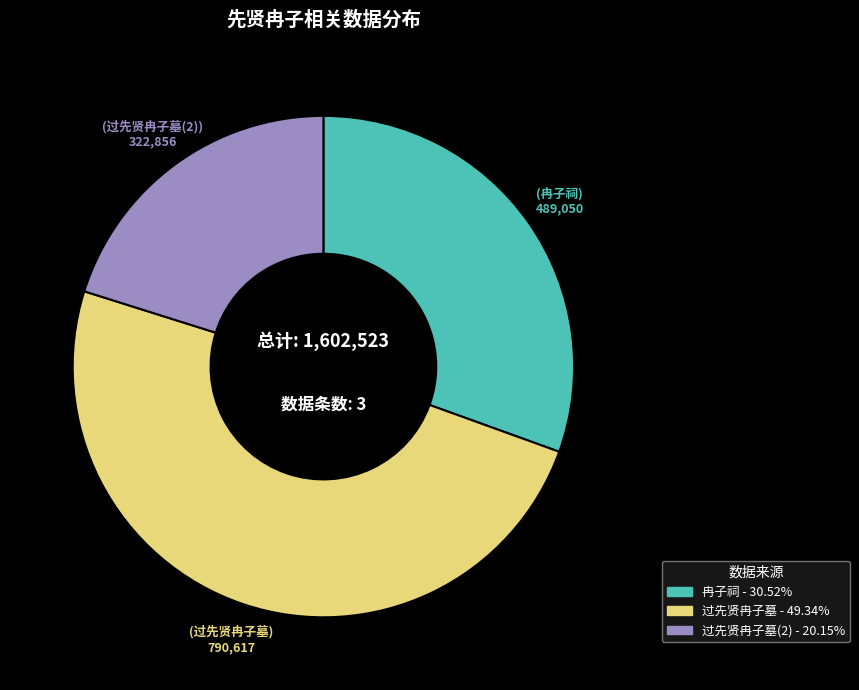

Is there any slice that represents more than half of the pie?

No